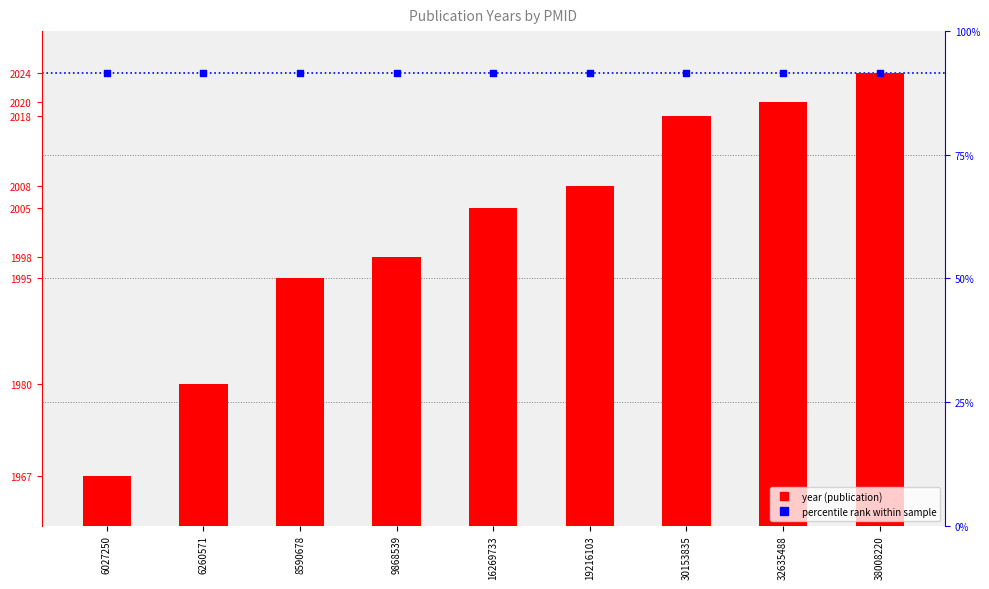

What is the total value across all series at 6260571?

4004